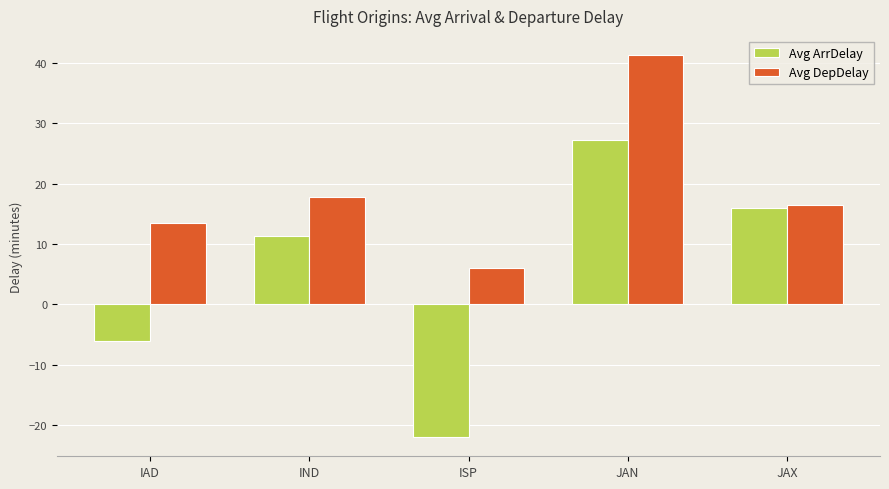

Is the value of Avg ArrDelay at IND greater than the value of Avg DepDelay at IAD?

No